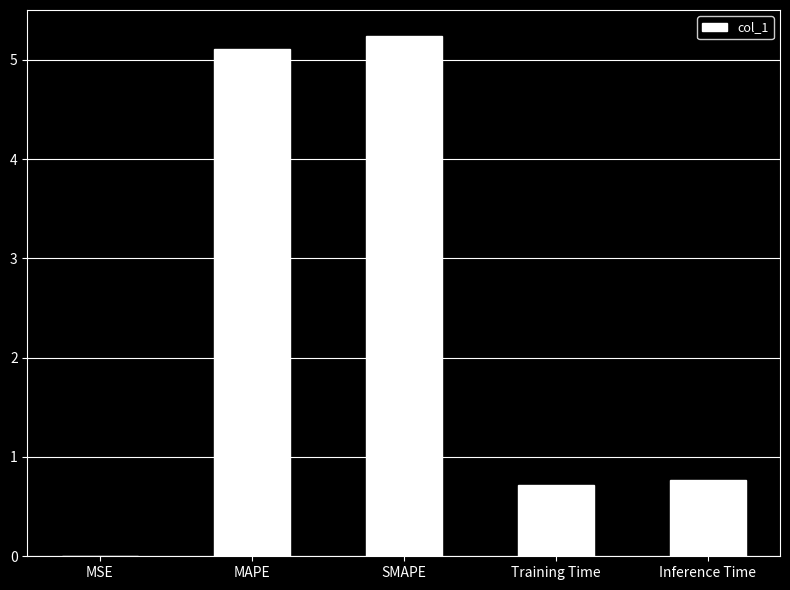

What is the change in value from MSE to MAPE?

+5.1